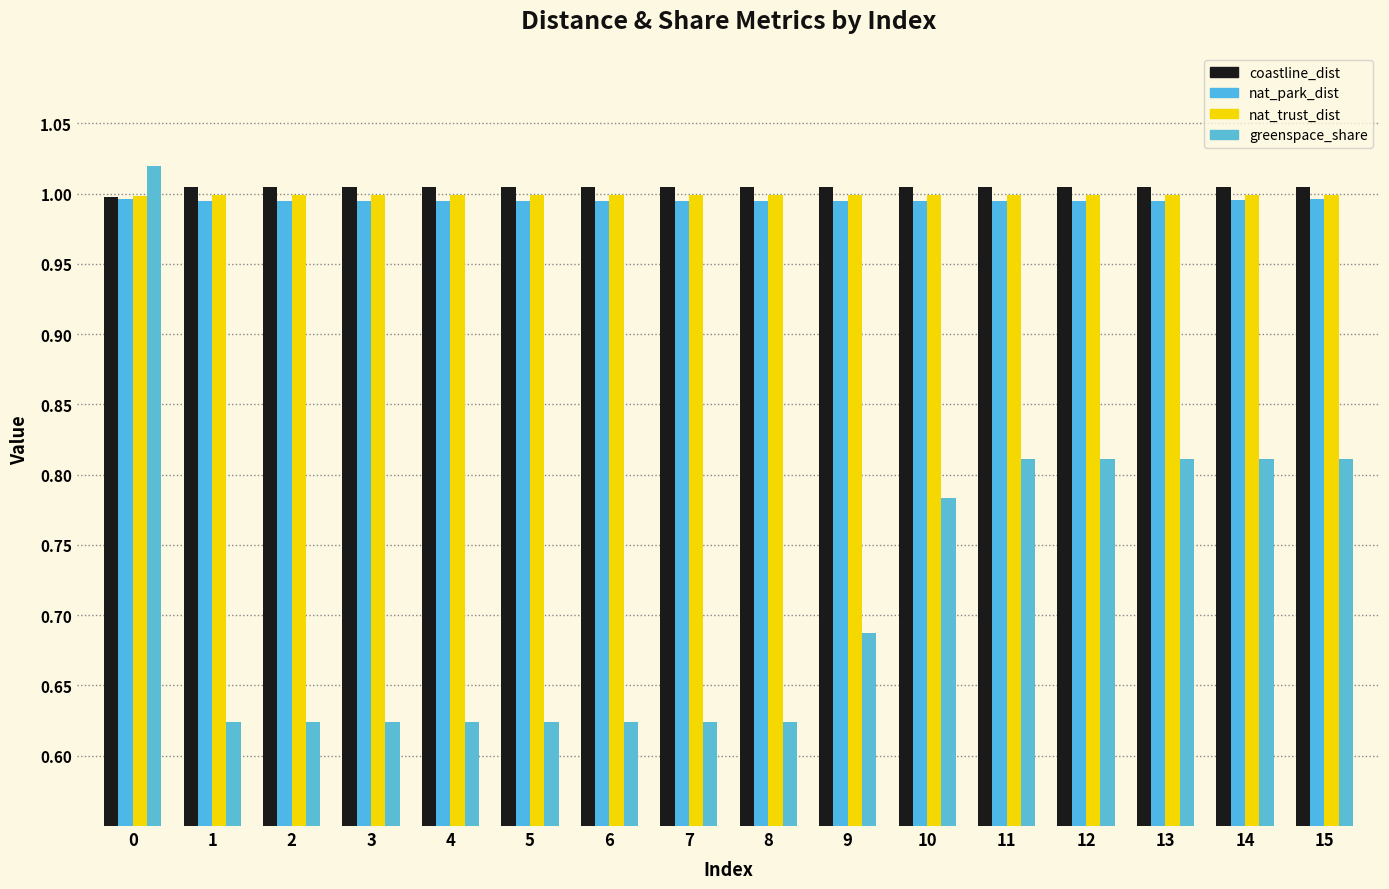

Which series has the widest spread of values?

greenspace_share